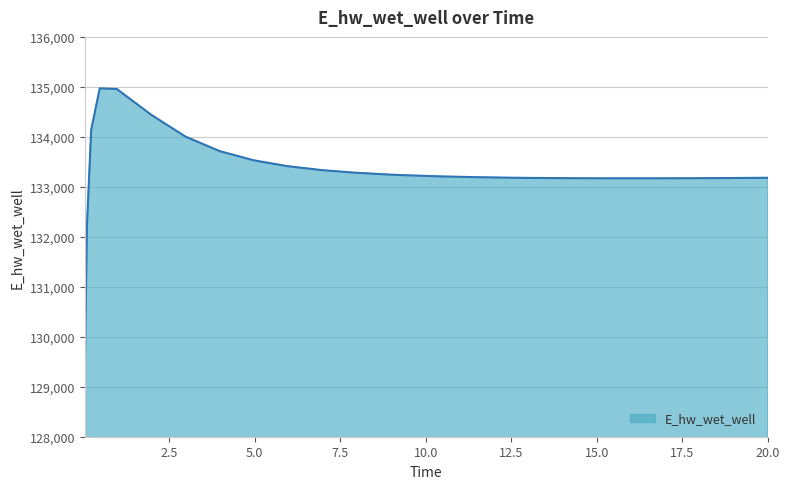

What is the smallest value displayed?

129197.8